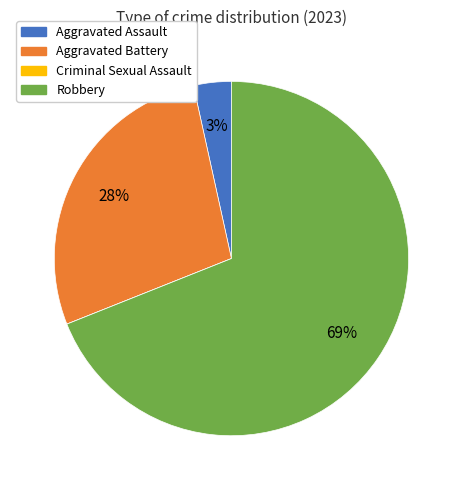

What is the majority slice?

Robbery